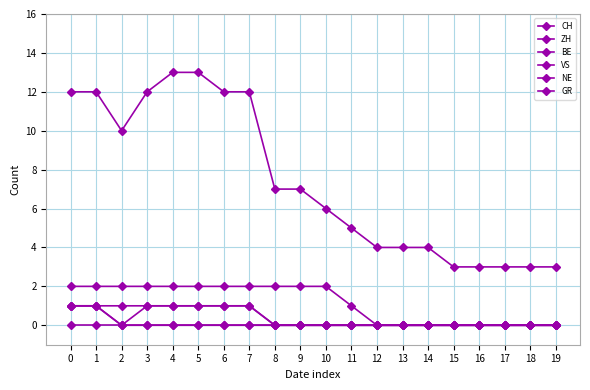

Is this an area chart (filled region under the line)?

No